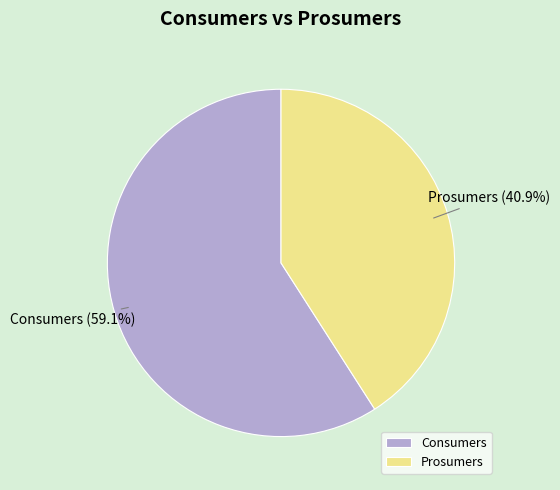

Which category has the smallest portion of the pie?

Prosumers